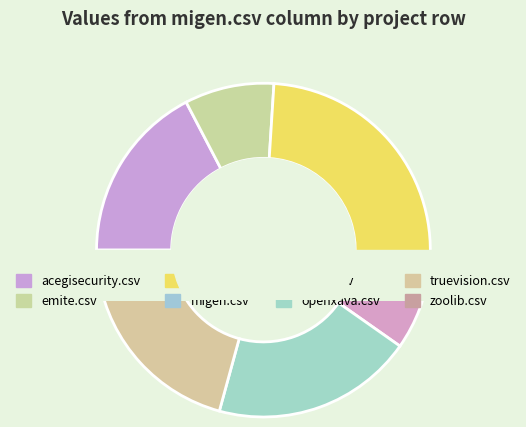

How many segments does this pie chart have?

8